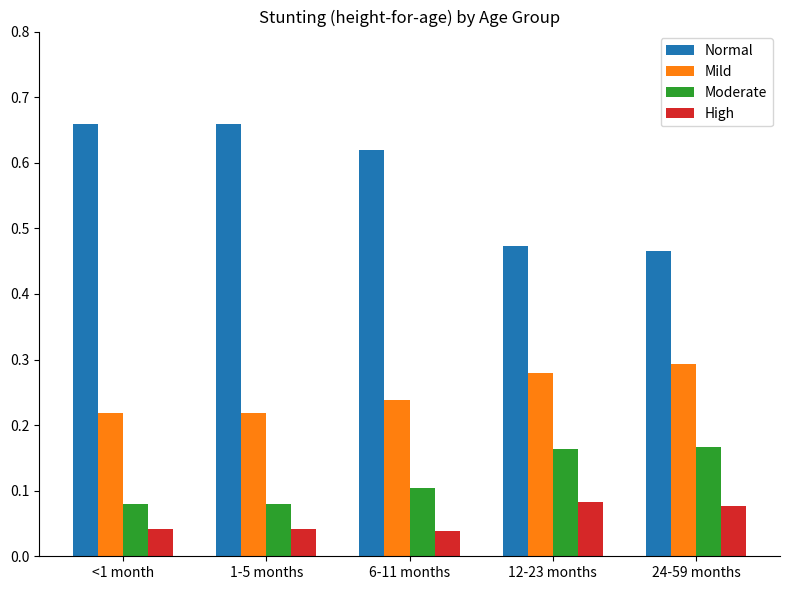

Which series has the largest range (max minus min)?

Normal